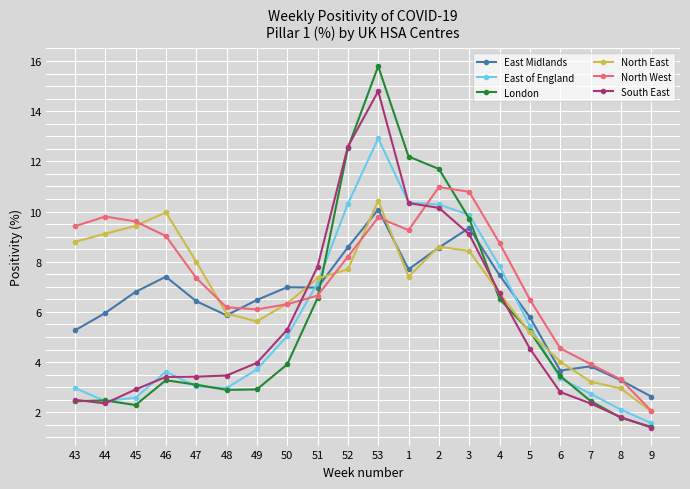

Which series changed the most between 48 and 49?

East of England